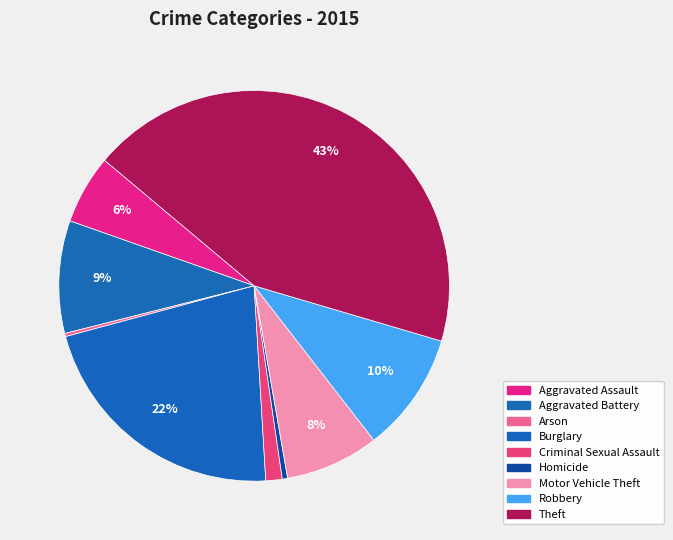

Is there any slice that represents more than half of the pie?

No